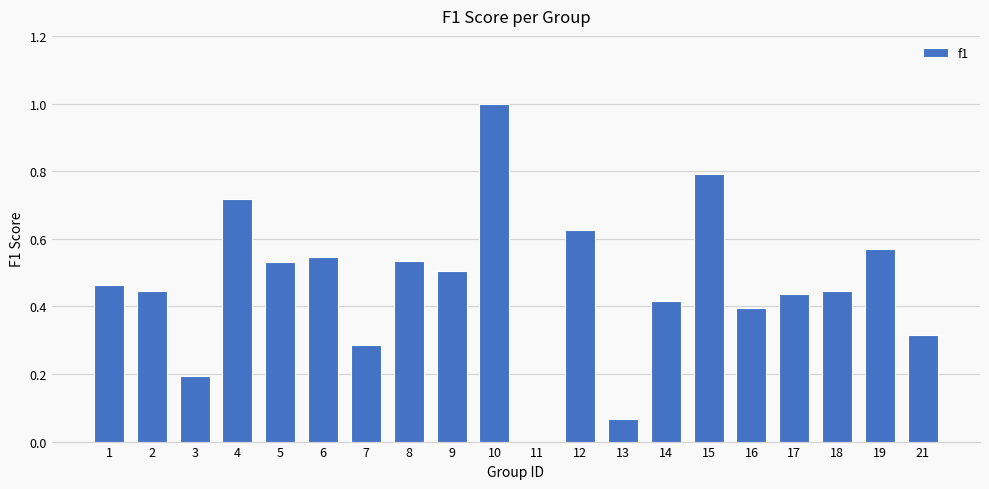

The chart shows a value of 0.2 at 10. True or false?

False